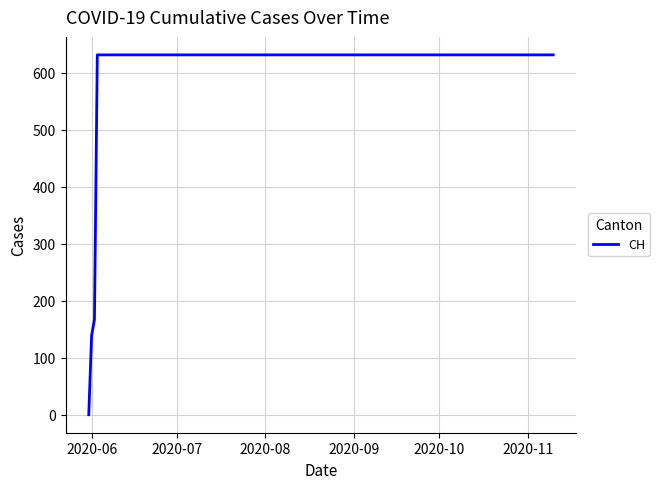

Is this an area chart (filled region under the line)?

No